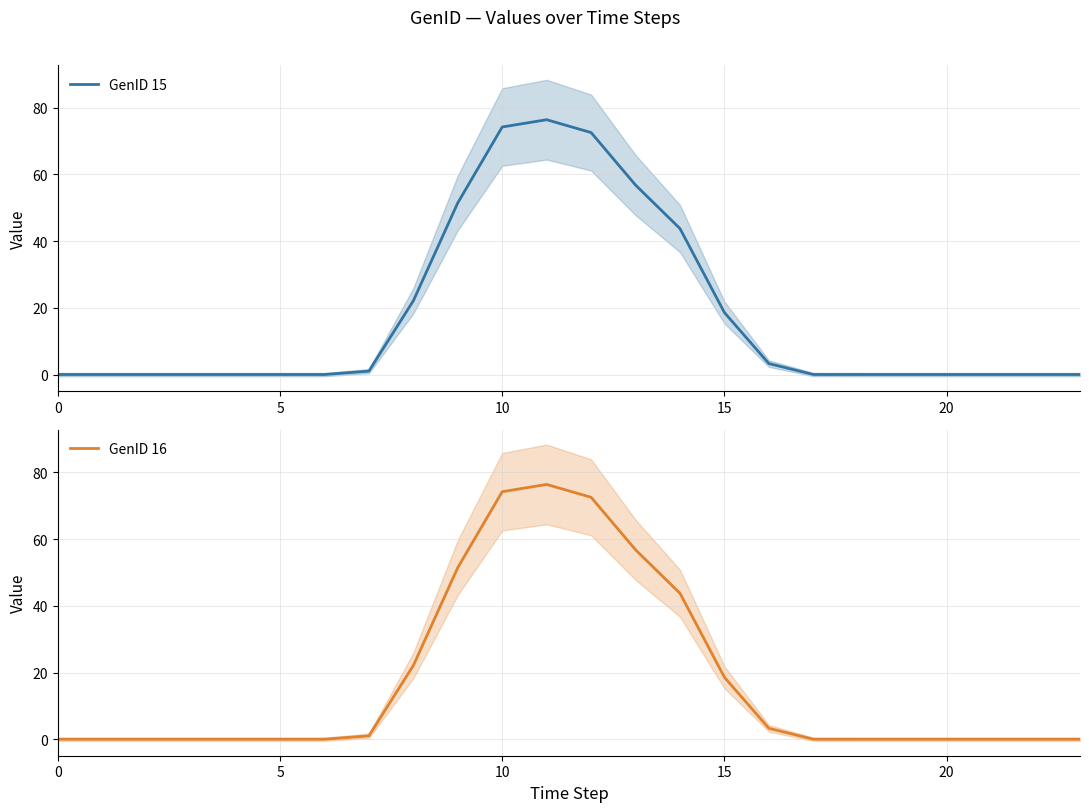

What is the difference between the maximum and second lowest values in the GenID 15 series?

76.4